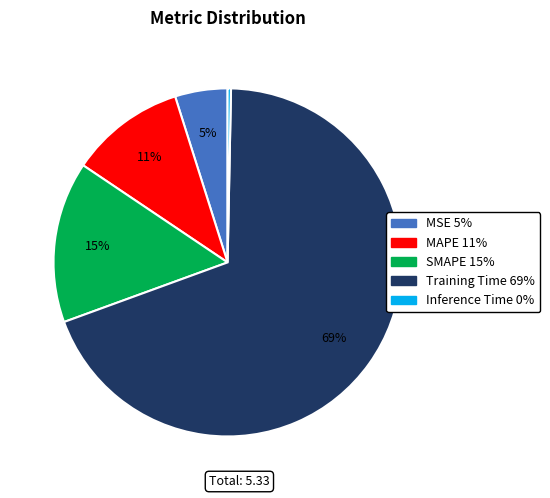

What percentage is the Training Time slice, to the nearest percent?

69%